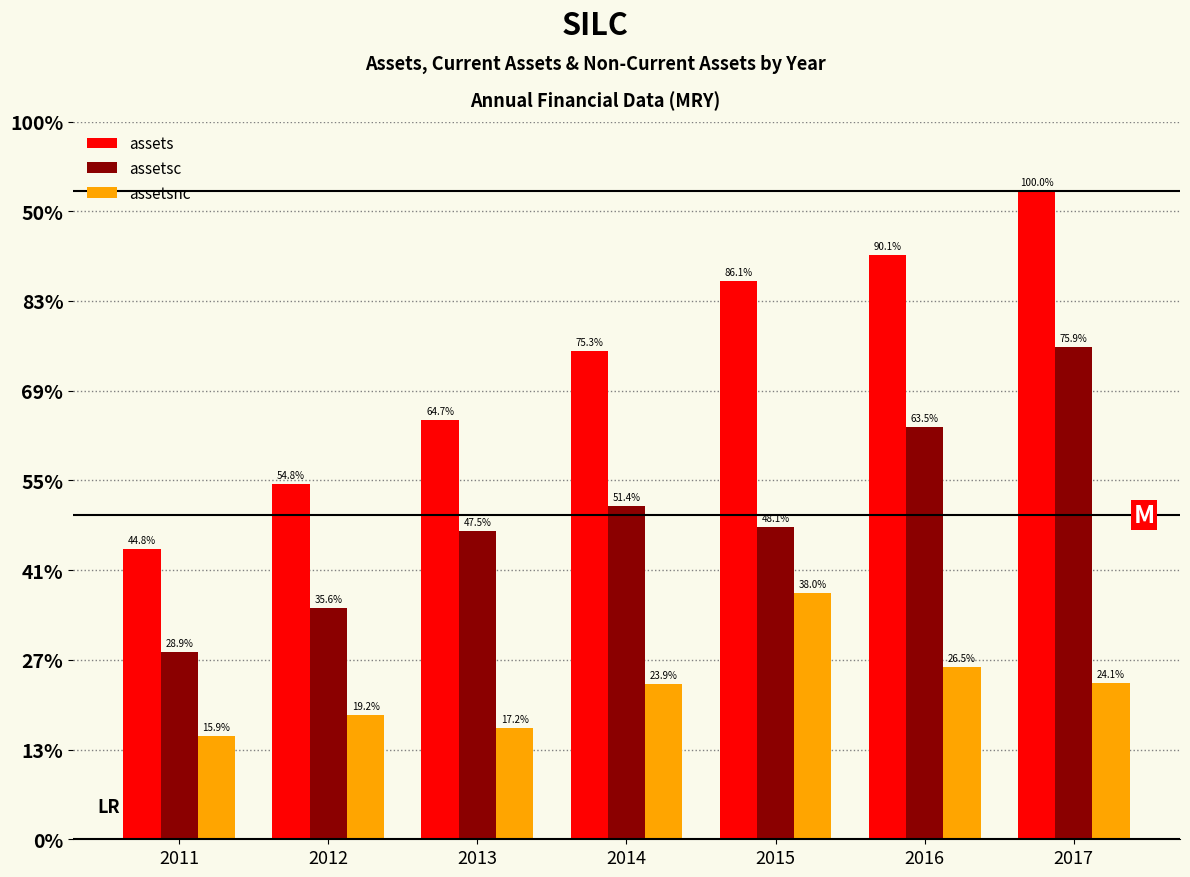

What are all the series names shown in the legend?

assets, assetsc, assetsnc